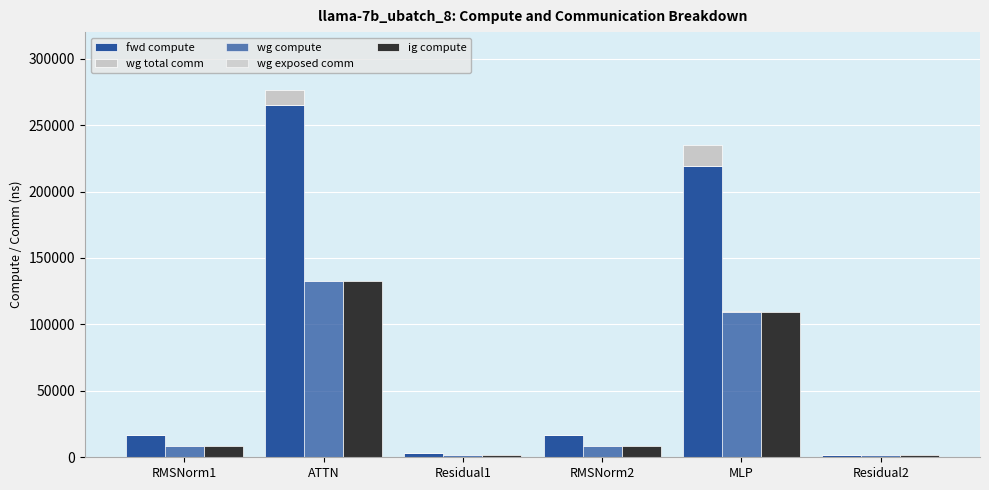

What are all the series names shown in the legend?

fwd compute, wg total comm, wg compute, wg exposed comm, ig compute